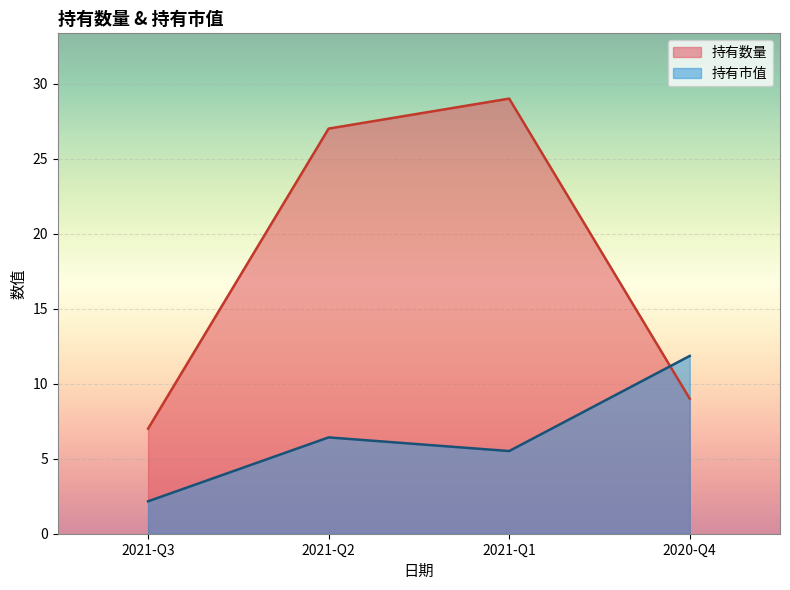

What is the difference between the maximum and second lowest values in the 持有市值 series?

6.3